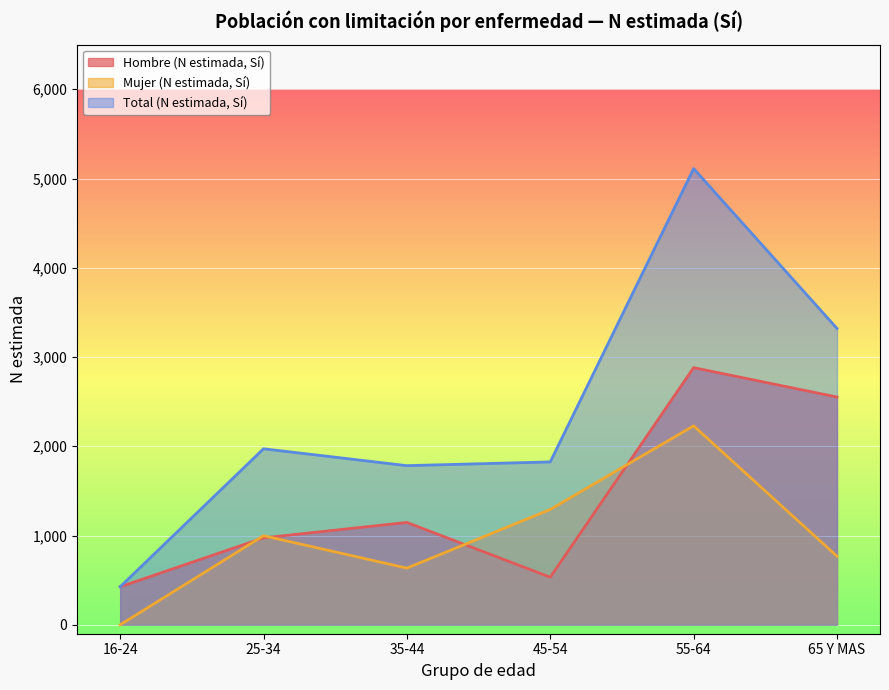

How many lines are shown in the chart?

3